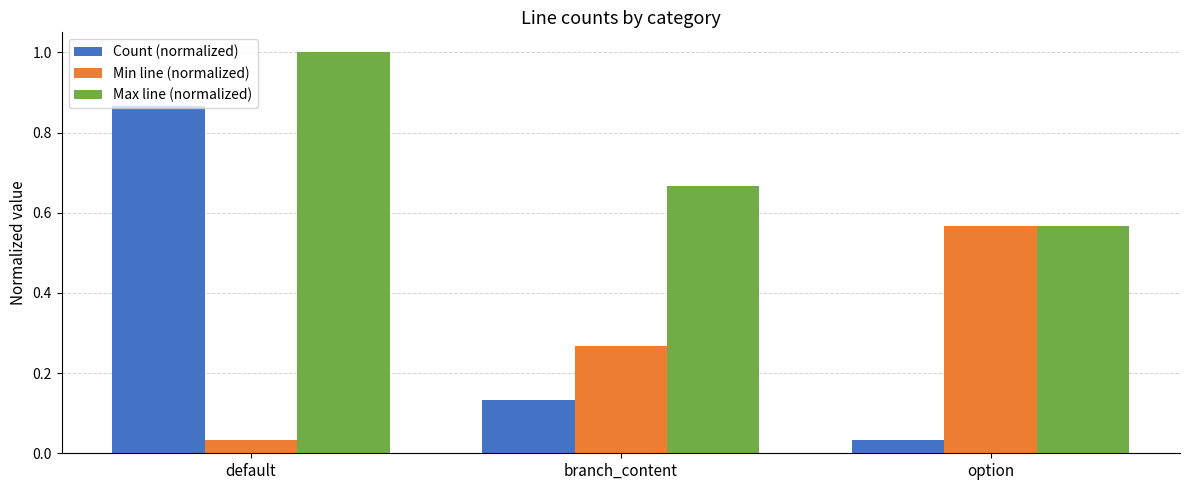

Which series has the largest range (max minus min)?

Count (normalized)